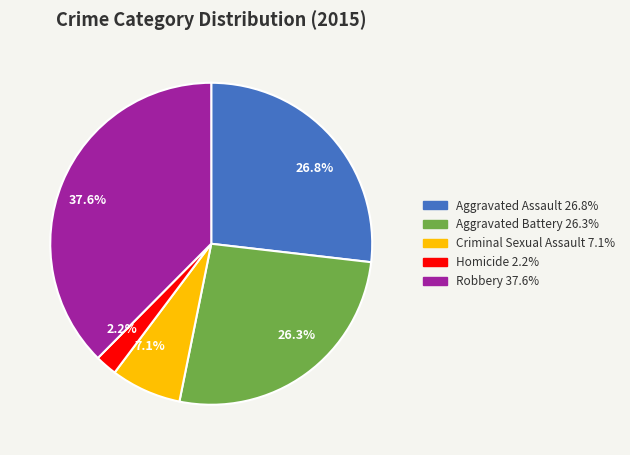

Which category has the smallest portion of the pie?

Homicide